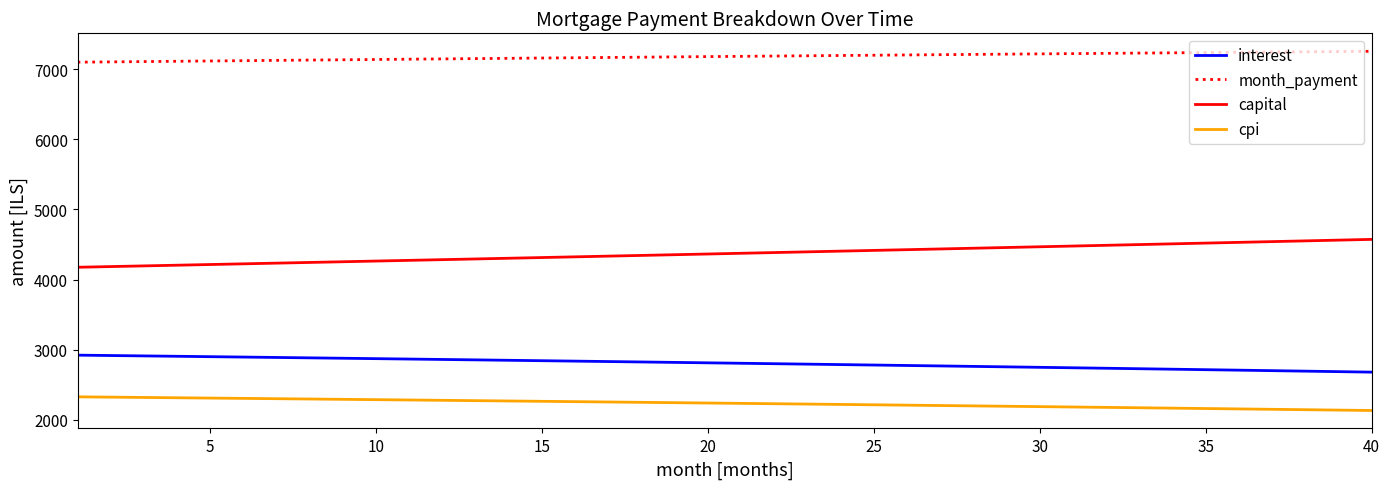

List the series in order of their peak value, highest first.

month_payment, capital, interest, cpi